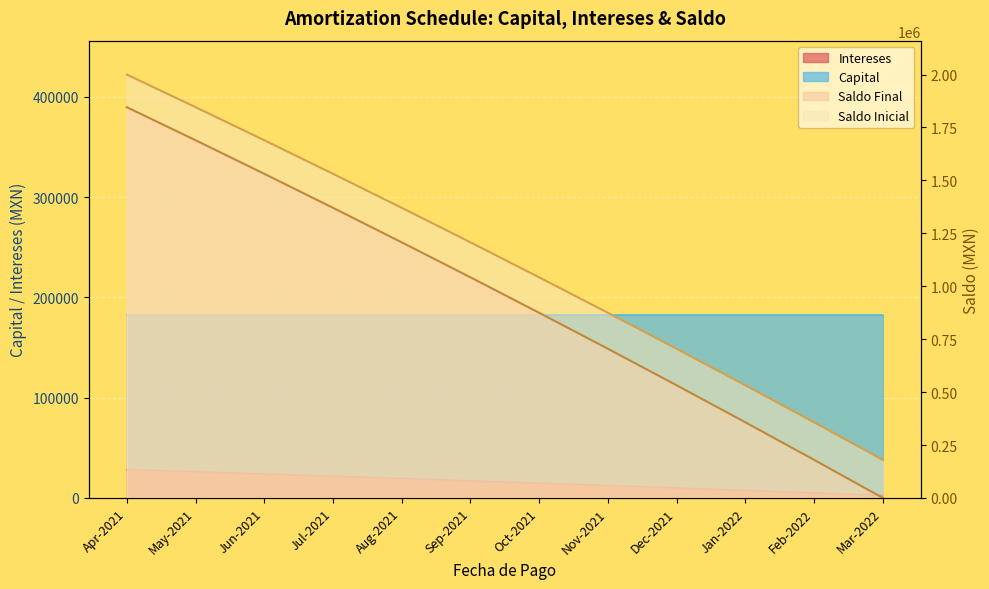

What is the spread (max minus min) of values at Aug-2021?

1351059.0